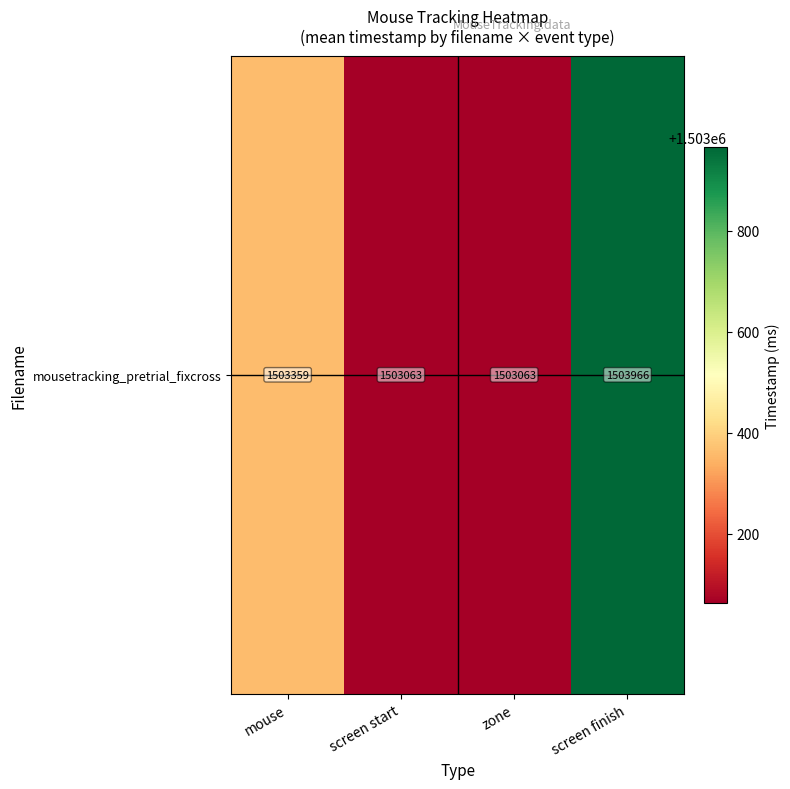

Rank the categories by value from lowest to highest.

screen start, zone, mouse, screen finish